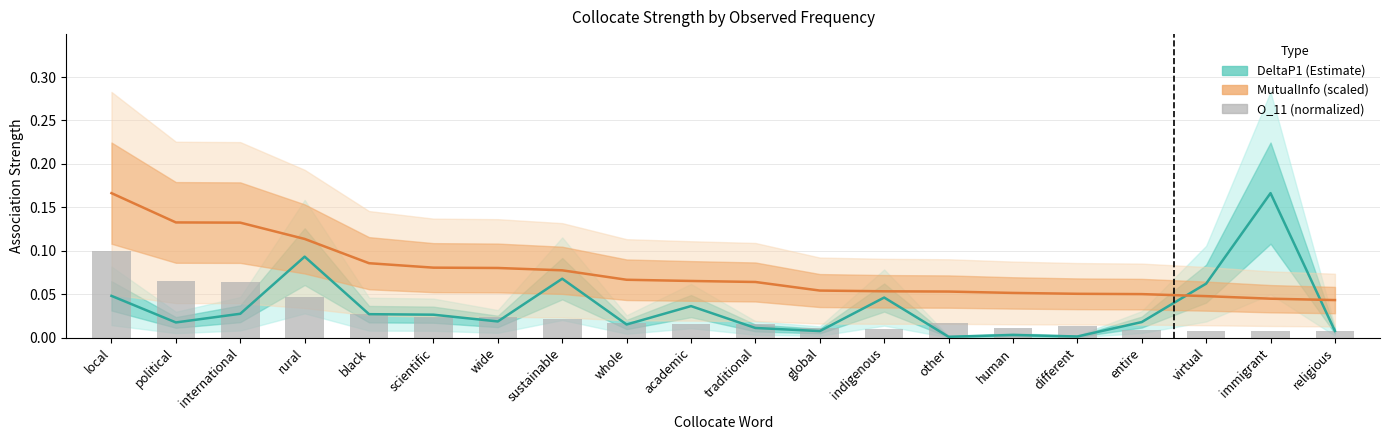

Is the value of MutualInfo (scaled) at traditional greater than the value of DeltaP1 (Estimate) at virtual?

Yes